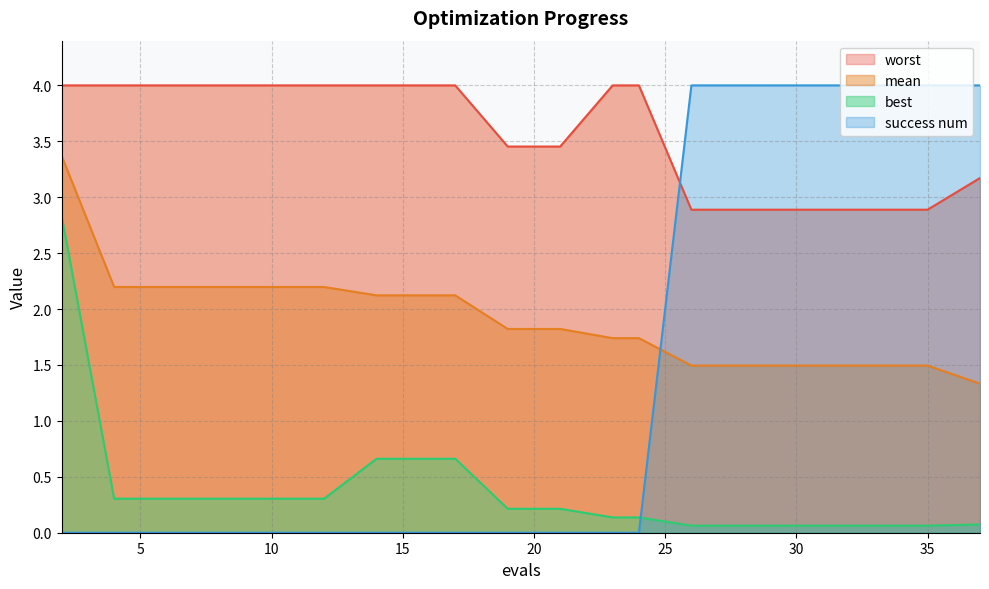

What is the sum of the best values at 33 and 12?

0.4